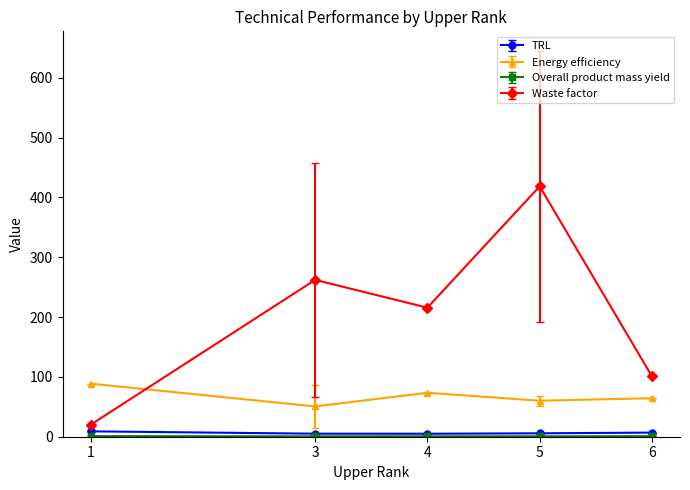

What is the maximum value for Waste factor?

418.7